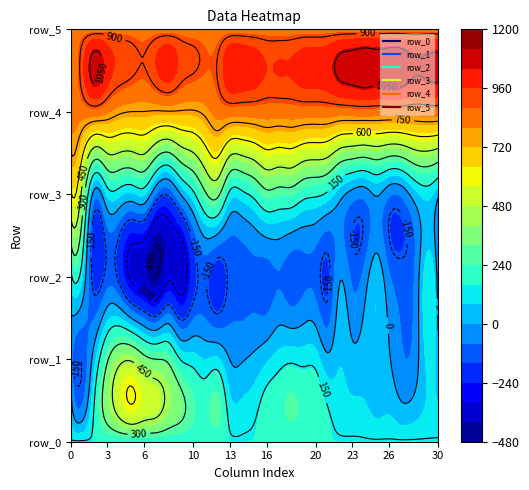

Reading left to right, list all the values displayed in this chart.

row_0: 0=159.8	1=159.9	2=159.9	3=160.0	4=160.0	5=160.1	6=160.1	7=160.2	8=160.2	9=160.3	10=160.3	11=160.3	12=160.4	13=160.4	14=160.5	15=160.5	16=160.6	17=160.6	18=160.7	19=160.7	20=160.7	21=160.8	22=160.8	23=160.9	24=160.9	25=161.0	26=161.0	27=161.0	28=161.1	29=161.1	30=161.2
row_1: 0=-31.0	1=-136.0	2=65.0	3=286.0	4=413.0	5=430.0	6=339.0	7=300.0	8=272.0	9=143.0	10=112.0	11=78.0	12=92.0	13=-2.0	14=-7.0	15=20.0	16=66.0	17=113.0	18=134.0	19=125.0	20=117.0	21=21.0	22=75.0	23=27.0	24=44.0	25=48.0	26=8.0	27=-67.0	28=-55.0	29=87.0	30=24.0
row_2: 0=118.0	1=75.0	2=-198.0	3=-117.0	4=-179.0	5=-326.0	6=-373.0	7=-449.0	8=-317.0	9=-365.0	10=-203.0	11=-138.0	12=-212.0	13=-132.0	14=-117.0	15=-105.0	16=-117.0	17=-84.0	18=-127.0	19=-103.0	20=-111.0	21=-172.0	22=-7.0	23=-100.0	24=-48.0	25=56.0	26=-69.0	27=-121.0	28=-88.0	29=112.0	30=-53.0
row_3: 0=583.0	1=373.0	2=-49.0	3=100.0	4=98.0	5=65.0	6=89.0	7=-91.0	8=-136.0	9=3.0	10=126.0	11=284.0	12=328.0	13=121.0	14=125.0	15=181.0	16=267.0	17=249.0	18=247.0	19=187.0	20=169.0	21=128.0	22=33.0	23=-34.0	24=-50.0	25=10.0	26=-65.0	27=-63.0	28=39.0	29=105.0	30=21.0
row_4: 0=833.0	1=836.0	2=847.0	3=810.0	4=765.0	5=749.0	6=748.0	7=741.0	8=744.0	9=741.0	10=740.0	11=772.0	12=829.0	13=840.0	14=836.0	15=839.0	16=839.0	17=835.0	18=841.0	19=841.0	20=839.0	21=842.0	22=838.0	23=842.0	24=846.0	25=842.0	26=841.0	27=843.0	28=836.0	29=842.0	30=843.0
row_5: 0=835.0	1=837.0	2=841.0	3=852.0	4=848.0	5=846.0	6=835.0	7=839.0	8=839.0	9=840.0	10=838.0	11=838.0	12=834.0	13=835.0	14=838.0	15=835.0	16=838.0	17=830.0	18=838.0	19=838.0	20=837.0	21=838.0	22=836.0	23=837.0	24=839.0	25=838.0	26=839.0	27=838.0	28=838.0	29=843.0	30=837.0